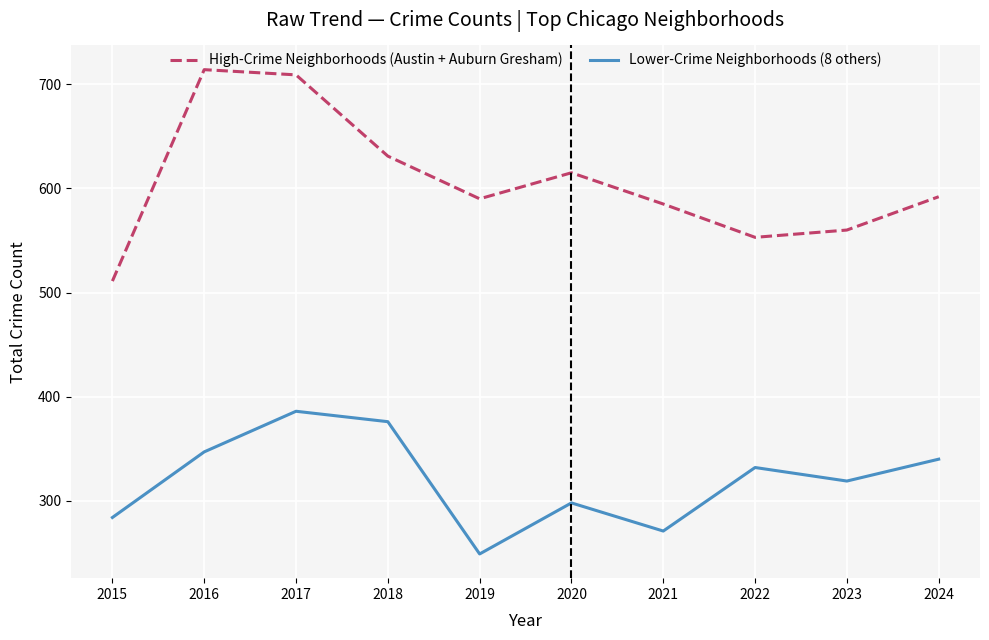

Does the chart display data point markers on the line(s)?

No